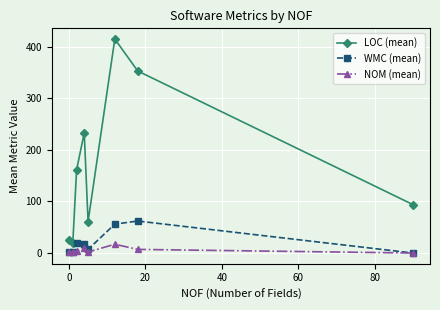

What is the value of the LOC (mean) point at the 8th from the left?

94.0